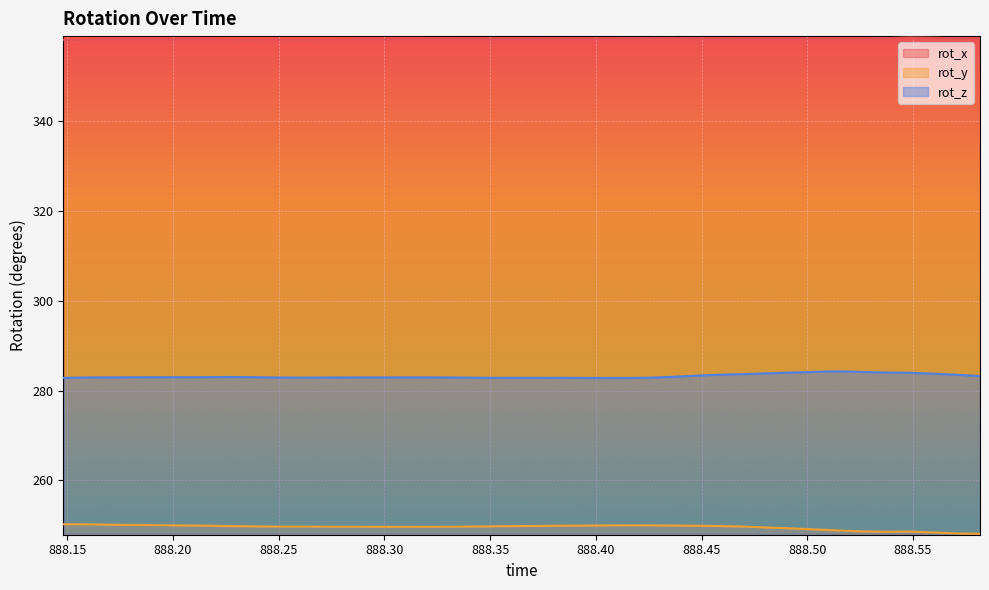

The value of rot_x at 888.3372 is 73.0. True or false?

False